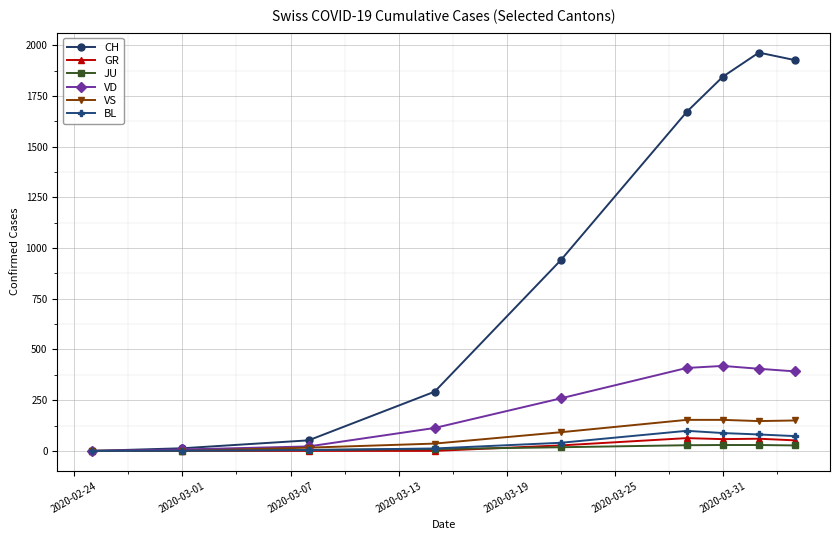

What is the greatest value displayed?

1964